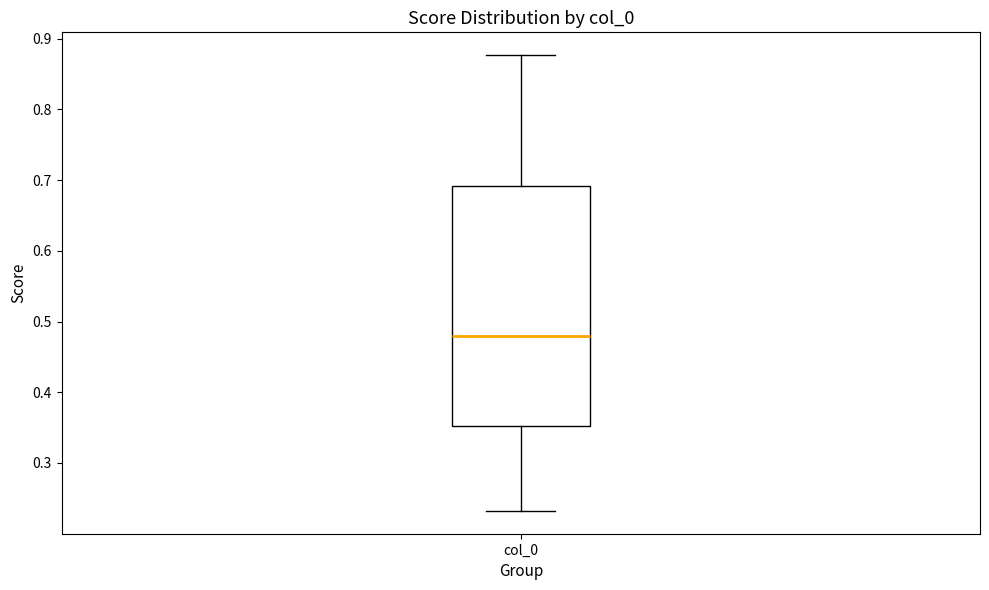

Transcribe this box plot: give where the median line is, the range the box spans, and where the two whiskers end, as read against the y-axis. The values are not printed on the chart, so give them approximately, as read against the axis.

median 0.48, box 0.35 to 0.69, whiskers 0.23 to 0.88